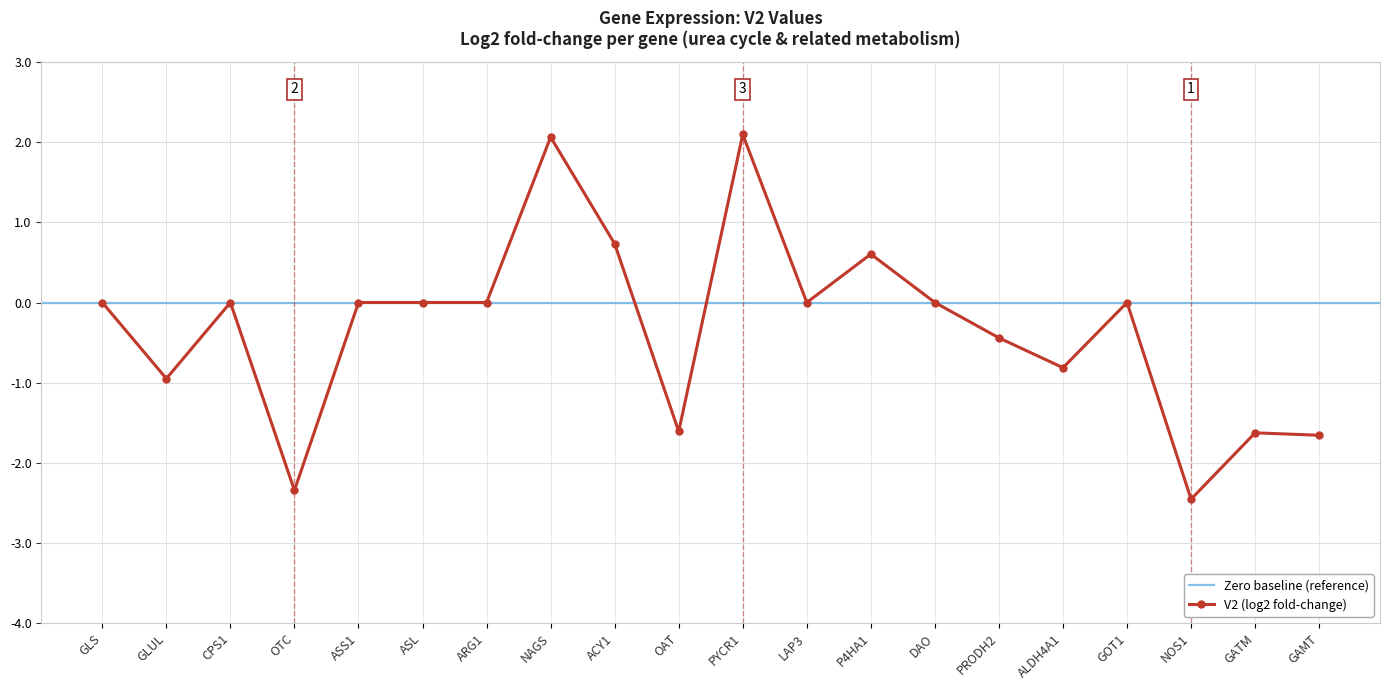

Reading left to right, list all the values displayed in this chart.

GLS=0.0	GLUL=-0.9	CPS1=0.0	OTC=-2.3	ASS1=0.0	ASL=0.0	ARG1=0.0	NAGS=2.1	ACY1=0.7	OAT=-1.6	PYCR1=2.1	LAP3=0.0	P4HA1=0.6	DAO=0.0	PRODH2=-0.4	ALDH4A1=-0.8	GOT1=0.0	NOS1=-2.5	GATM=-1.6	GAMT=-1.7